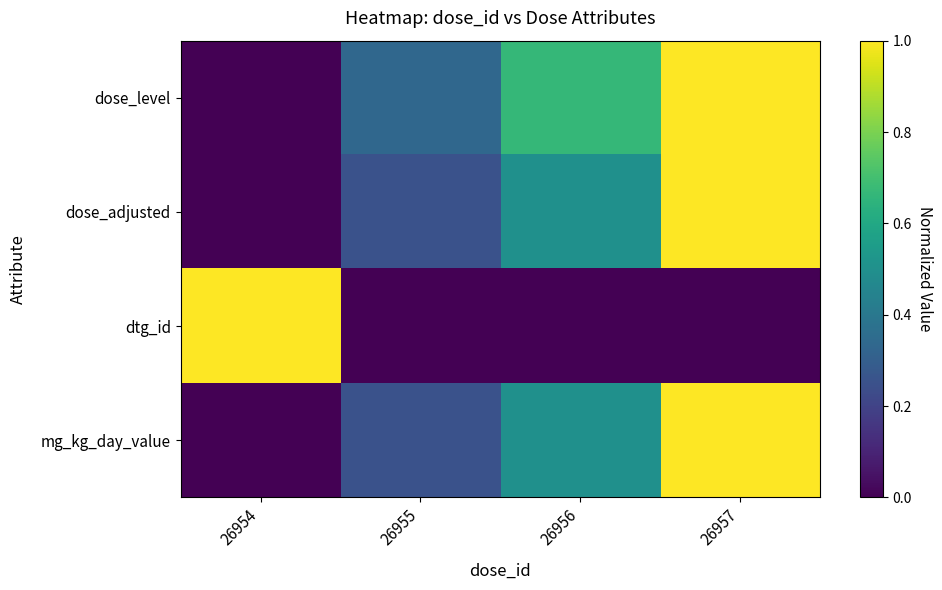

Reading left to right, list all the values displayed in this chart.

dose_level: 26954=0.0	26955=0.3	26956=0.7	26957=1.0
dose_adjusted: 26954=0.0	26955=0.2	26956=0.5	26957=1.0
dtg_id: 26954=1.0	26955=0.0	26956=0.0	26957=0.0
mg_kg_day_value: 26954=0.0	26955=0.2	26956=0.5	26957=1.0